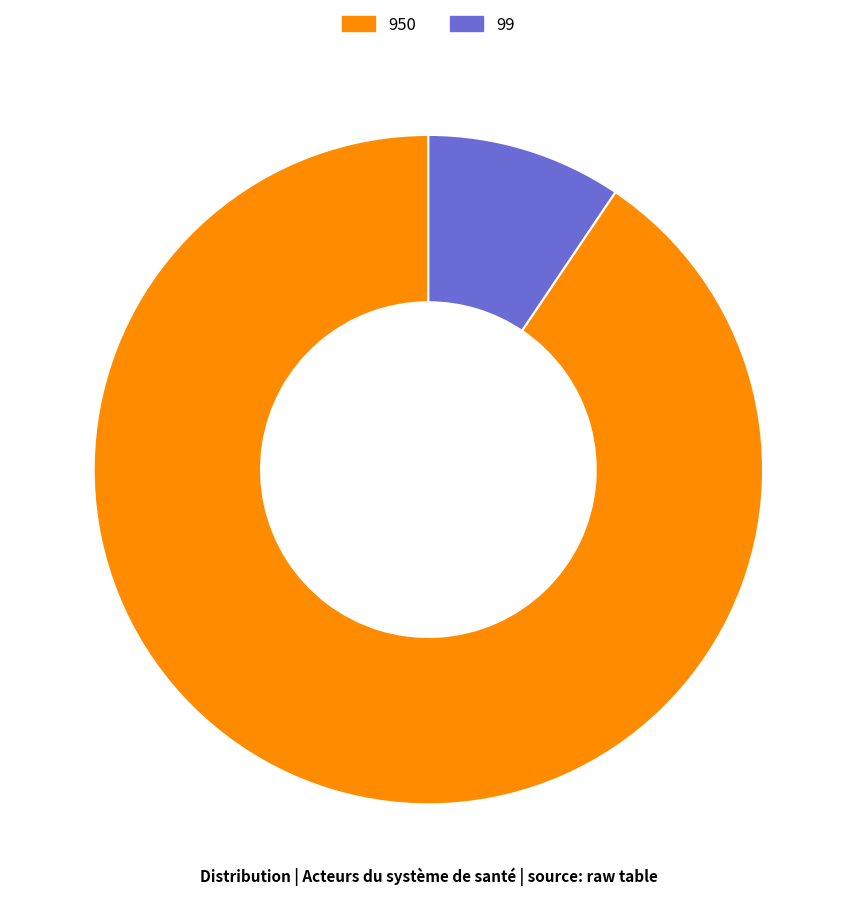

How many segments does this pie chart have?

2